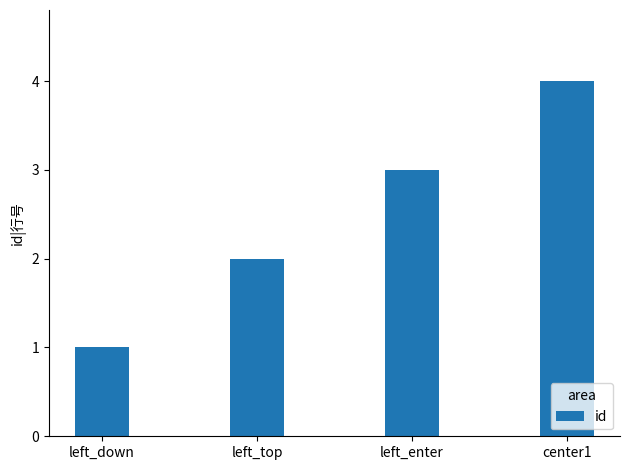

What is the ratio of the value at left_top to the value at center1?

0.5